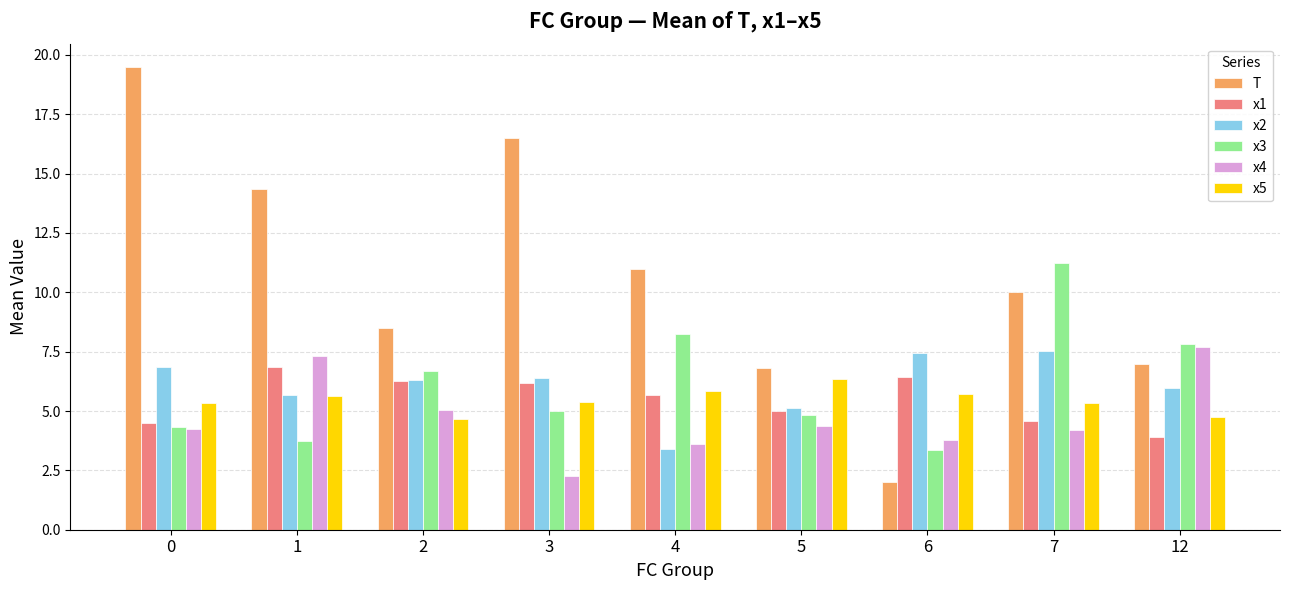

What is the value of the x3 bar at the 1st from the left?

4.3